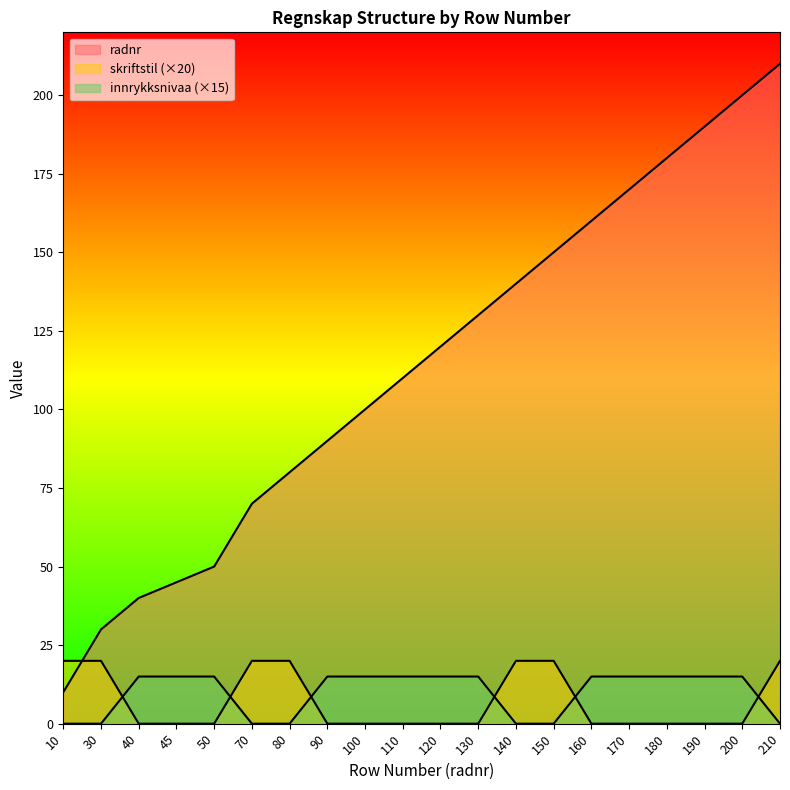

Rank the series by their maximum value, from highest to lowest.

radnr, skriftstil, innrykksnivaa